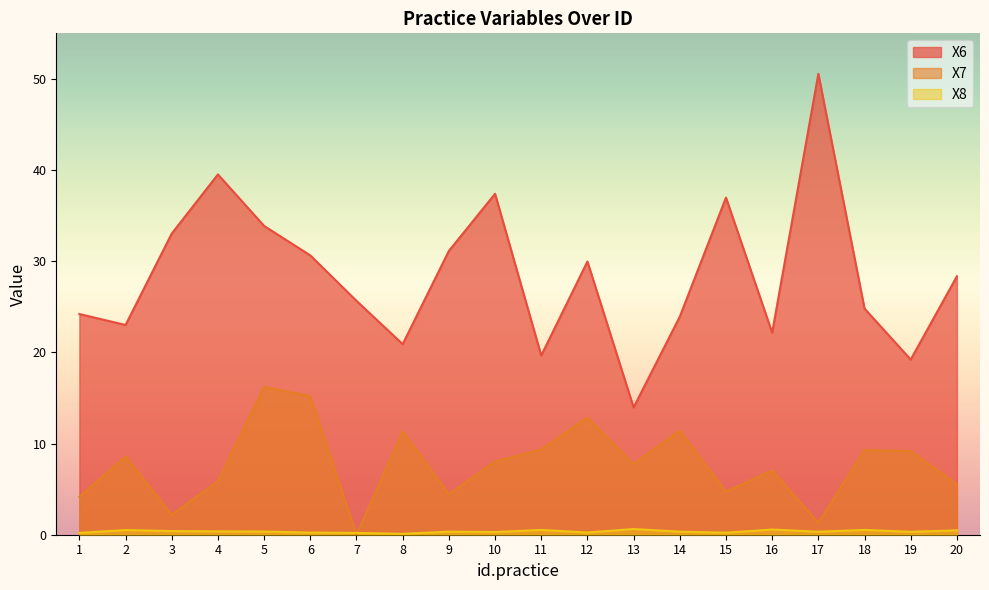

What is the maximum value shown in the chart?

50.6